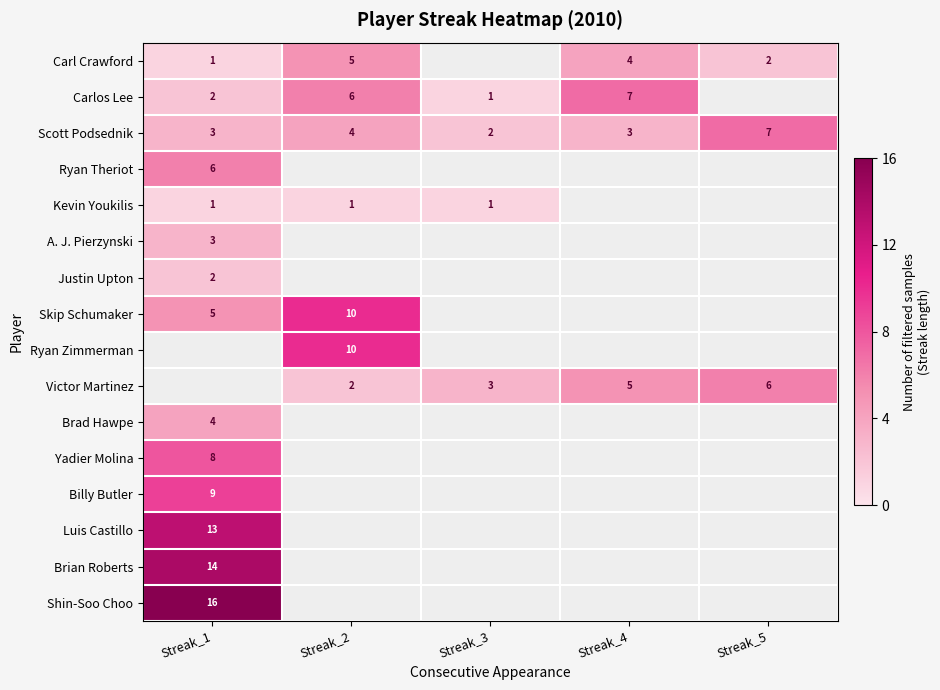

True or false: Carlos Lee has a value of 1 at Streak_3.

True